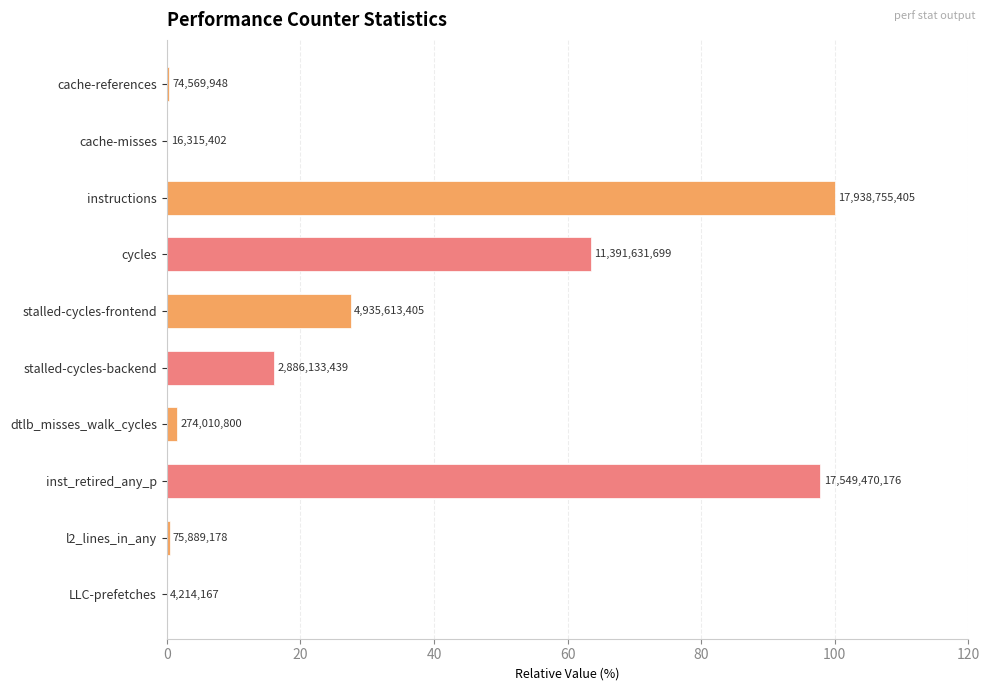

Count the number of data series in this chart.

1